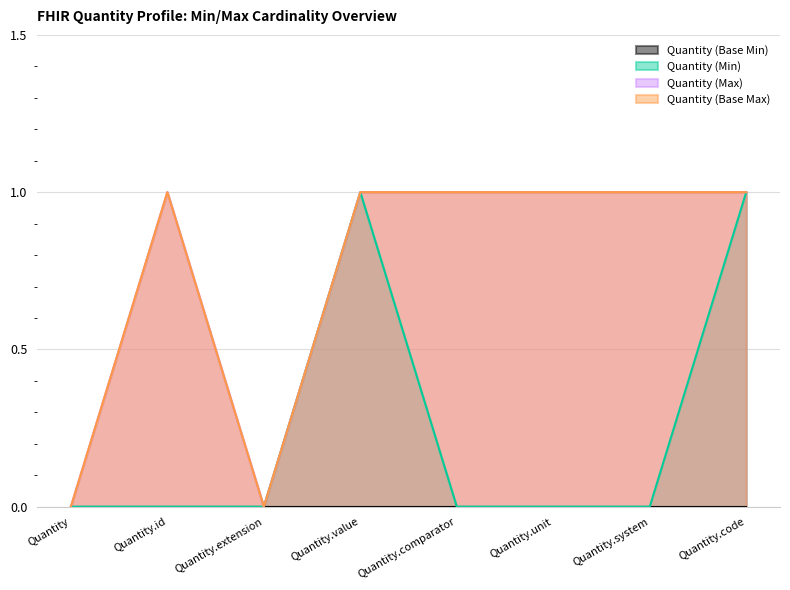

At how many categories does at least one series exceed 0?

6